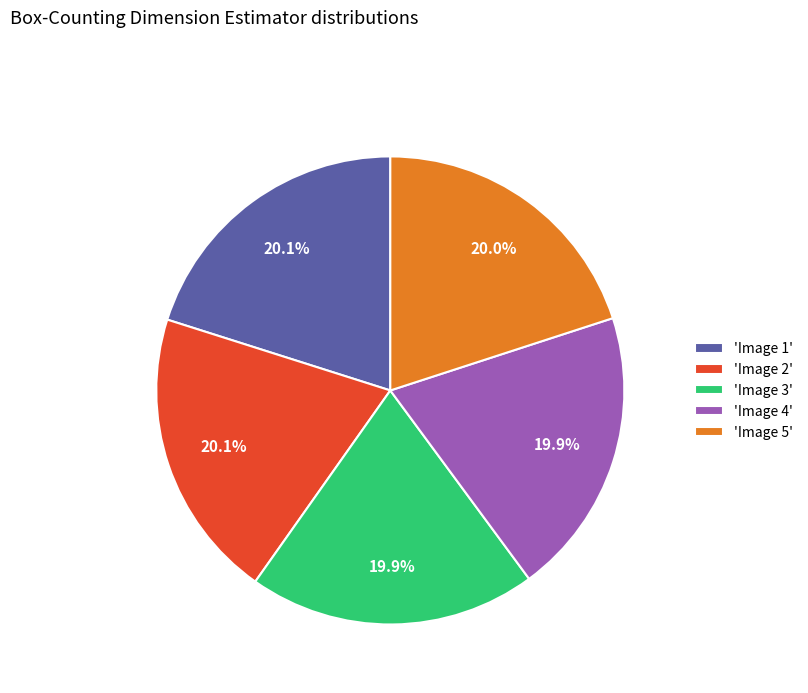

What is the ratio of the value at 'Image 5' to the value at 'Image 3'?

1.0